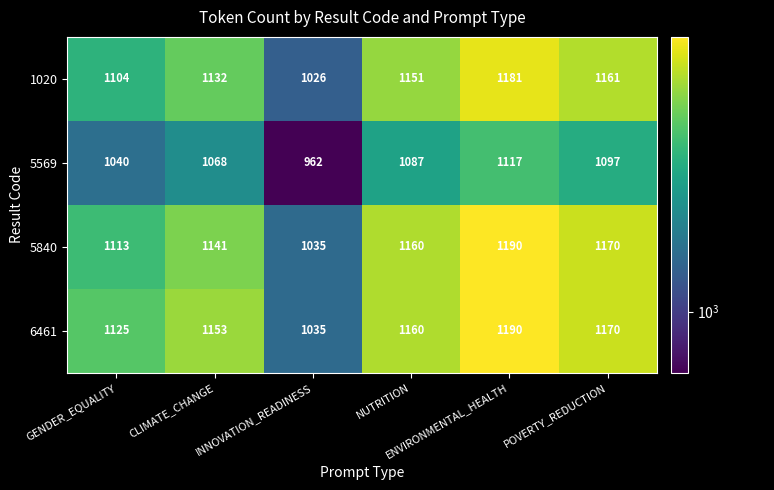

Which series has the largest total across all categories?

6461